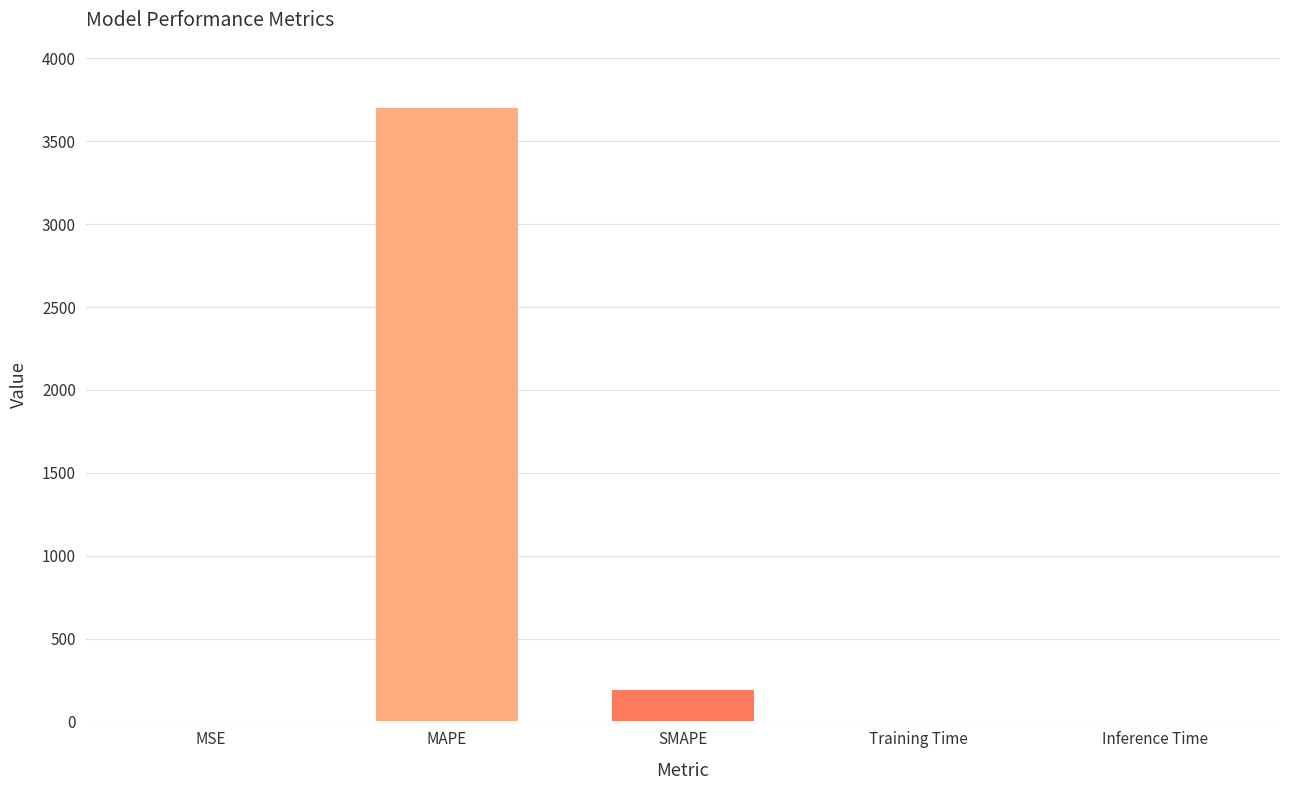

At which category does the chart reach its peak across all series?

MAPE